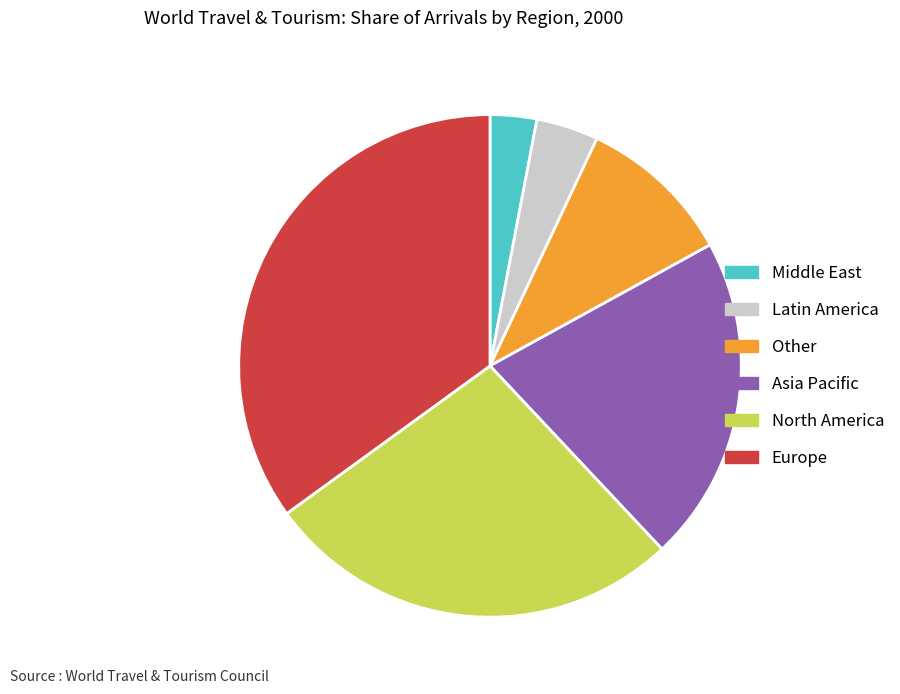

Is it true that North America is 27% of the pie?

True